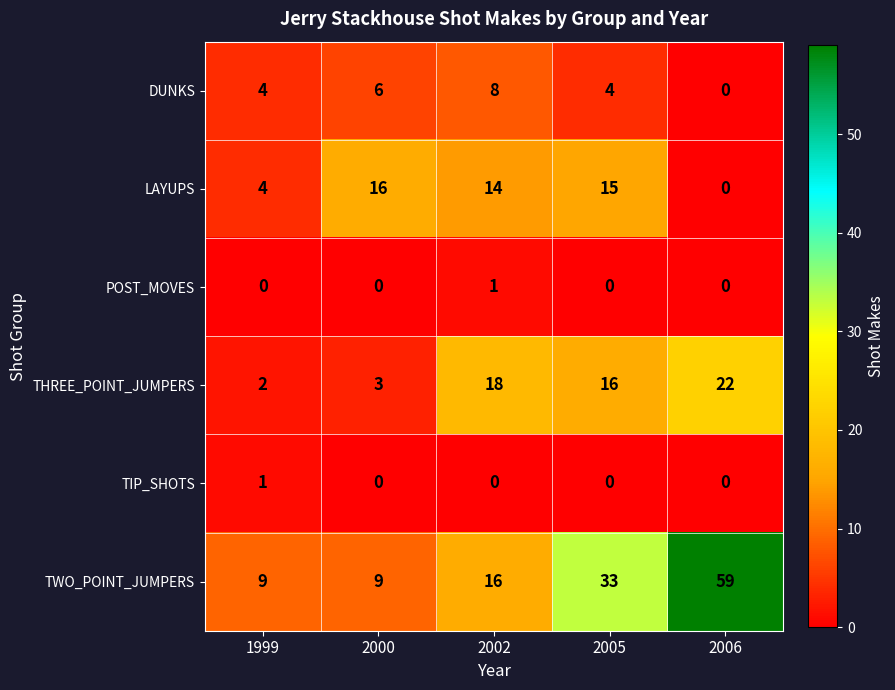

What is the difference between the maximum and minimum values in the LAYUPS series?

16